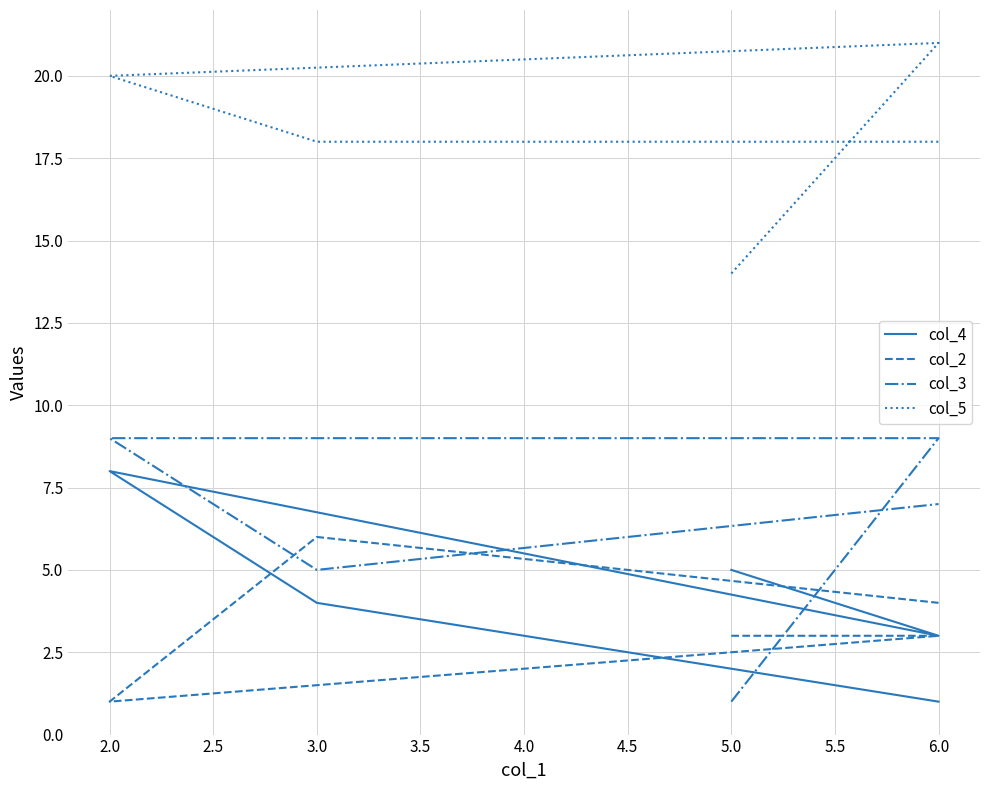

How many lines are shown in the chart?

4